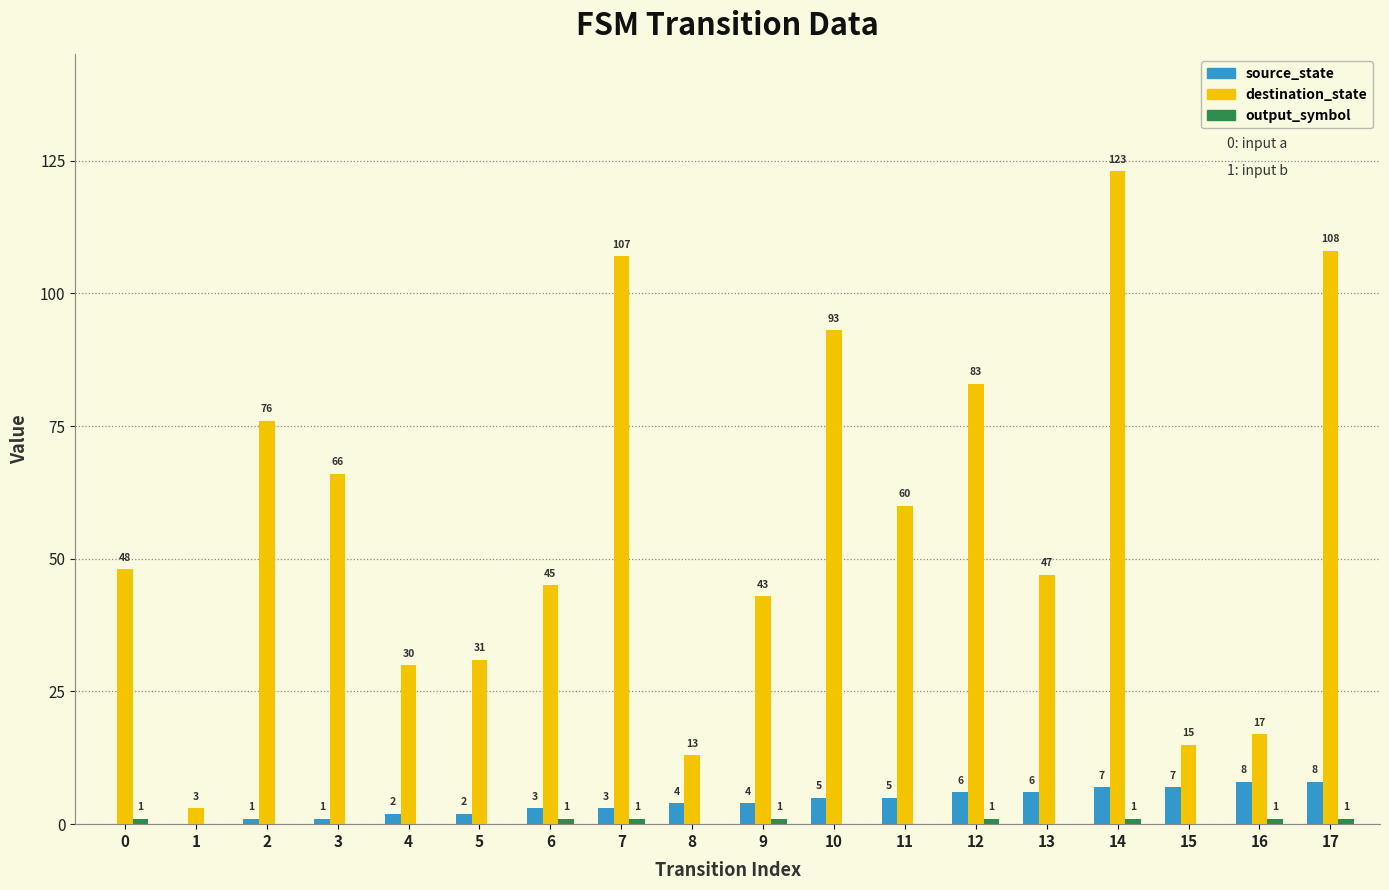

The source_state series shows 8 at 17. True or false?

True